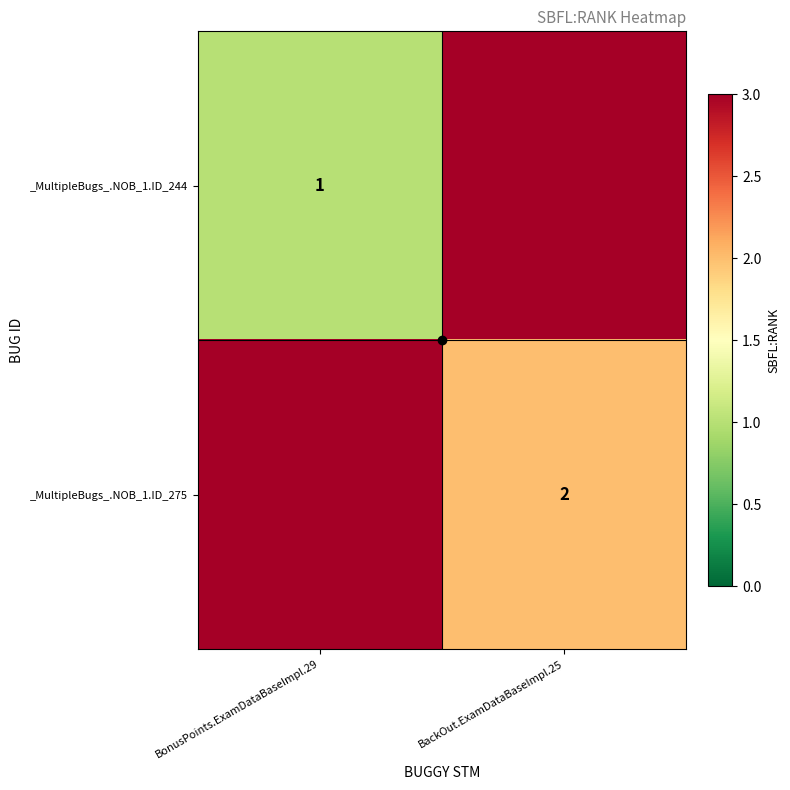

What is the smallest value displayed?

1